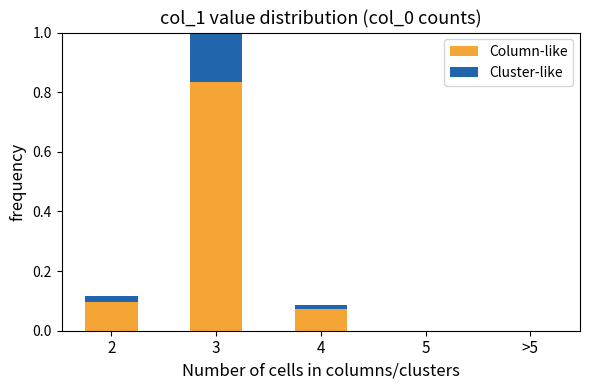

Reading left to right, list all the values displayed in this chart.

Column-like: 2=0.1	3=0.8	4=0.1	5=0.0	>5=0.0
Cluster-like: 2=0.0	3=0.2	4=0.0	5=0.0	>5=0.0